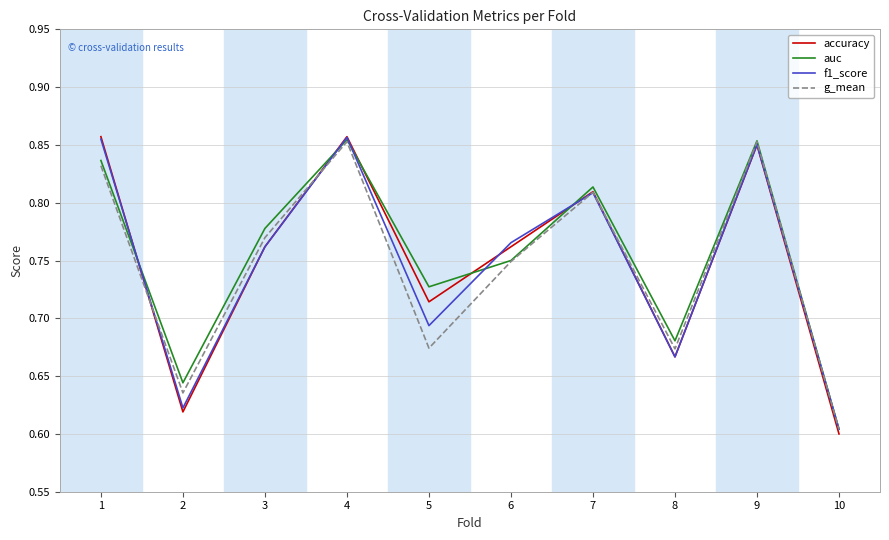

The f1_score series shows 1.3 at 7. True or false?

False